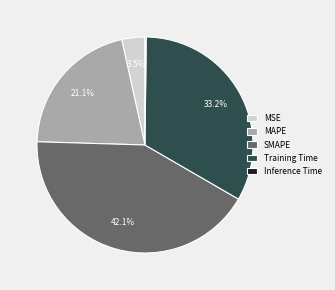

Which slice is the largest?

SMAPE